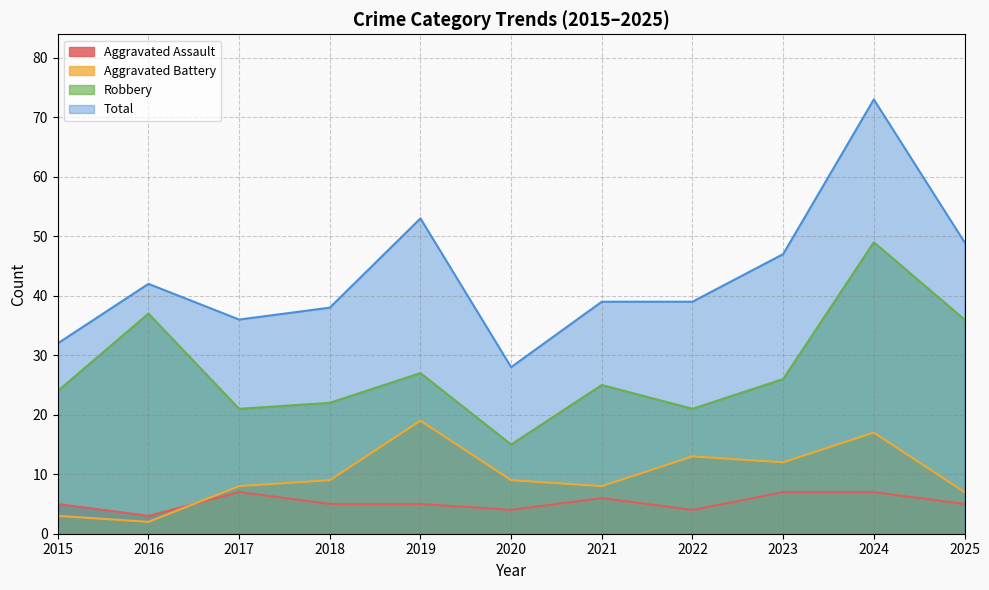

Rank the series by their maximum value, from highest to lowest.

Total, Robbery, Aggravated Battery, Aggravated Assault